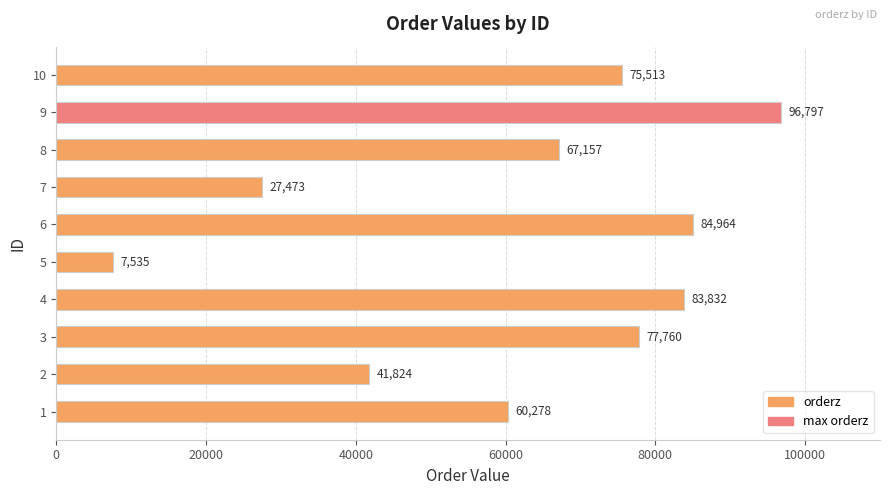

What is the difference between the second highest and second lowest values?

57491